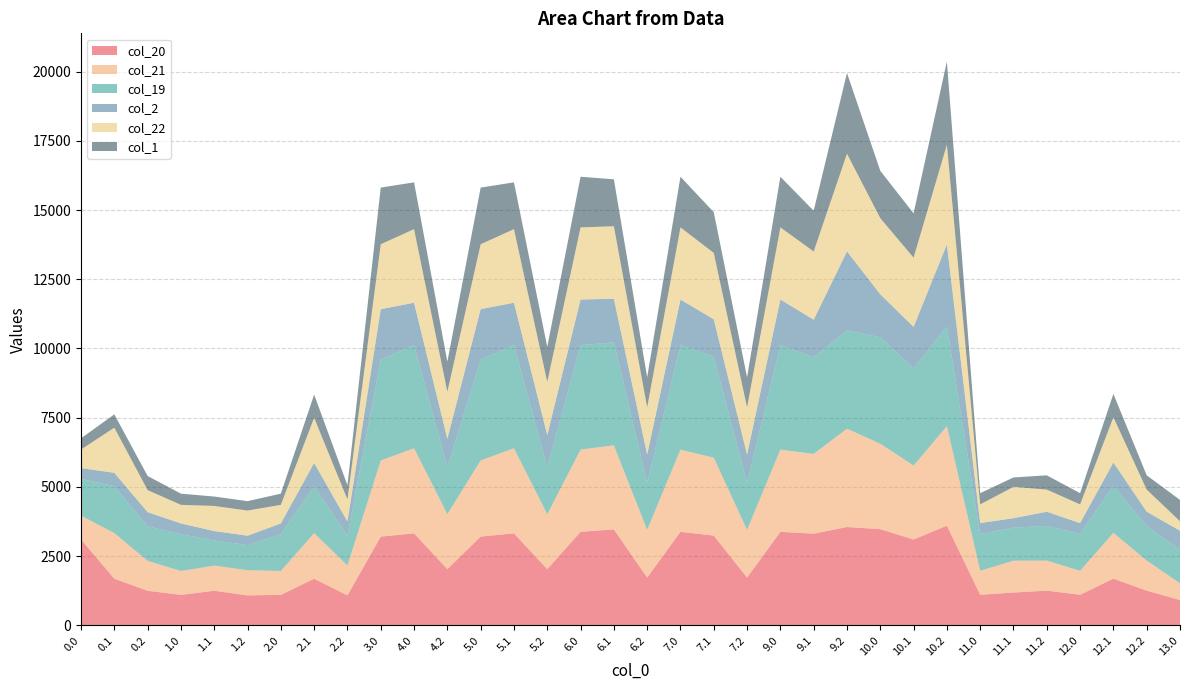

Reading left to right, extract all data points from this chart.

col_20: 3098.0	1681.6	1247.6	1098.0	1247.6	1080.2	1098.0	1681.6	1080.2	3203.0	3321.9	2028.5	3203.0	3321.9	2028.5	3377.2	3464.4	1723.4	3377.2	3240.7	1723.4	3377.2	3309.6	3551.3	3472.3	3098.1	3597.9	1102.0	1182.5	1251.6	1102.0	1685.6	1251.6	912.9
col_21: 862.1	1649.6	1080.2	862.1	908.4	908.4	862.1	1649.6	1080.2	2751.2	3074.0	1984.5	2751.2	3074.0	1984.5	2969.0	3036.4	1723.1	2969.0	2812.7	1723.1	2969.0	2881.6	3551.0	3087.8	2670.1	3597.9	866.1	1150.5	1084.2	866.1	1653.6	1084.2	603.6
col_19: 1325.6	1696.0	1247.6	1325.6	908.4	908.4	1325.6	1696.0	1080.2	3646.3	3732.3	1696.3	3646.3	3732.3	1696.3	3777.0	3720.0	1696.3	3777.0	3651.1	1696.3	3777.0	3496.3	3551.3	3848.3	3508.5	3597.9	1329.6	1196.9	1251.6	1329.6	1700.0	1251.6	1213.7
col_2: 393.8	481.6	511.1	393.8	339.2	339.2	393.8	839.1	511.1	1821.0	1526.0	1027.4	1821.0	1526.0	1163.2	1646.8	1575.5	1027.4	1646.8	1351.7	1027.4	1646.8	1351.7	2855.3	1551.8	1504.2	2971.0	394.6	340.0	515.1	394.6	843.1	515.1	687.6
col_22: 671.7	1629.9	795.7	671.7	908.4	908.4	671.7	1629.9	795.7	2345.0	2658.4	1701.8	2345.0	2658.4	1919.8	2606.3	2620.7	1701.8	2606.3	2397.0	1701.8	2606.3	2465.9	3529.7	2748.9	2501.9	3597.9	675.7	1130.8	799.7	675.7	1633.9	799.7	340.0
col_1: 404.0	481.6	511.1	404.0	339.2	339.2	404.0	839.1	511.1	2047.1	1690.2	1086.4	2047.1	1690.2	1265.7	1829.3	1696.2	1086.4	1829.3	1472.4	1086.4	1829.3	1472.4	2914.3	1710.5	1601.1	3006.2	404.8	340.0	515.1	404.8	843.1	515.1	771.1